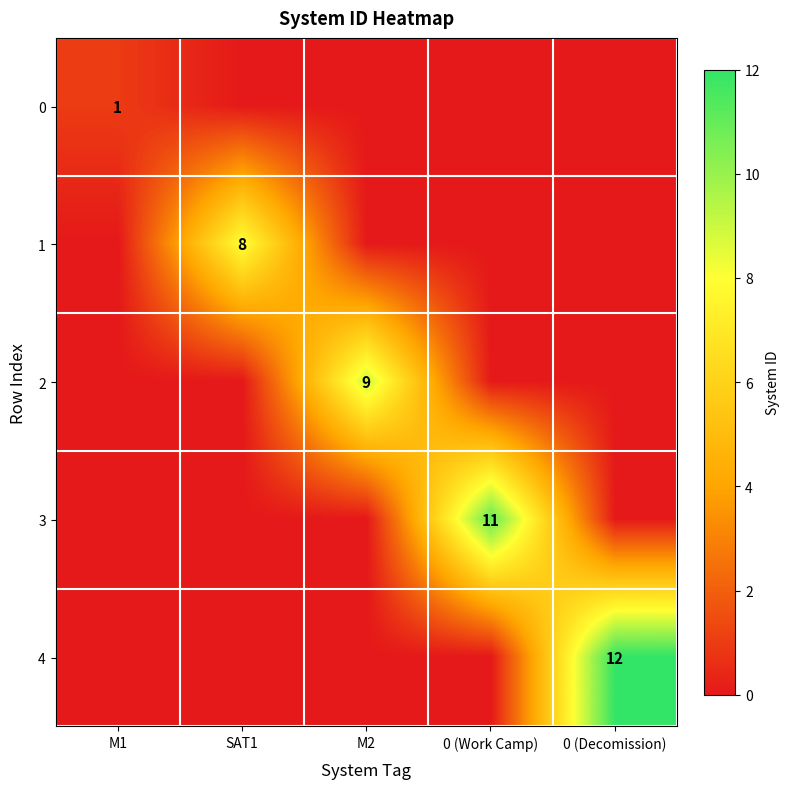

True or false: 0 has a value of 1 at M1.

True